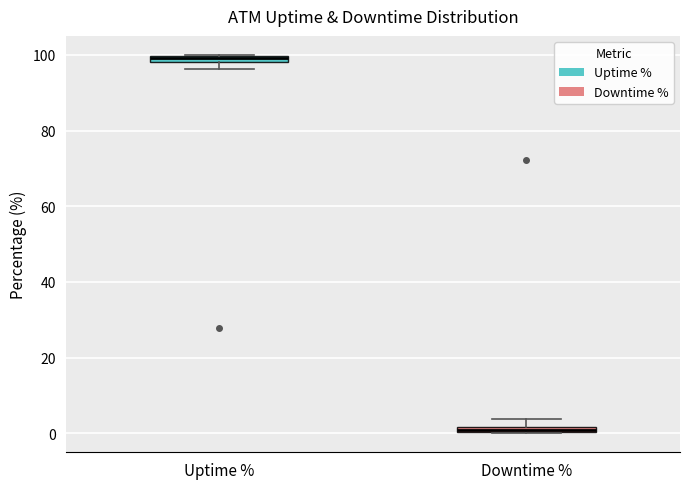

Which box has the lowest median line?

Downtime %